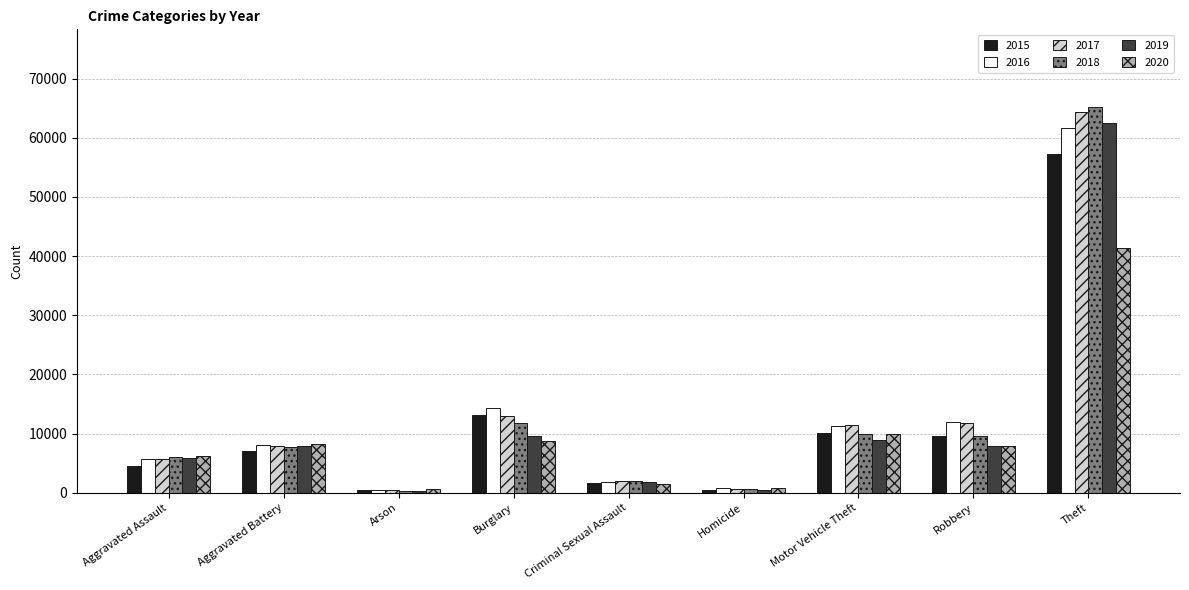

Which series changed the most between Aggravated Battery and Burglary?

2016